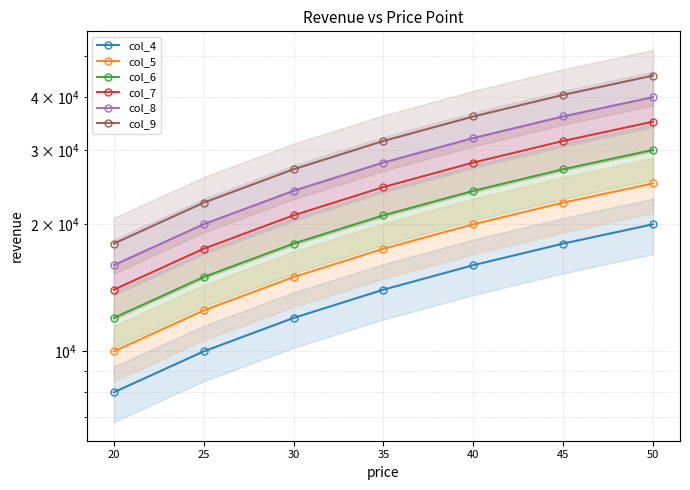

Rank the series at 20 from lowest to highest value.

col_4, col_5, col_6, col_7, col_8, col_9